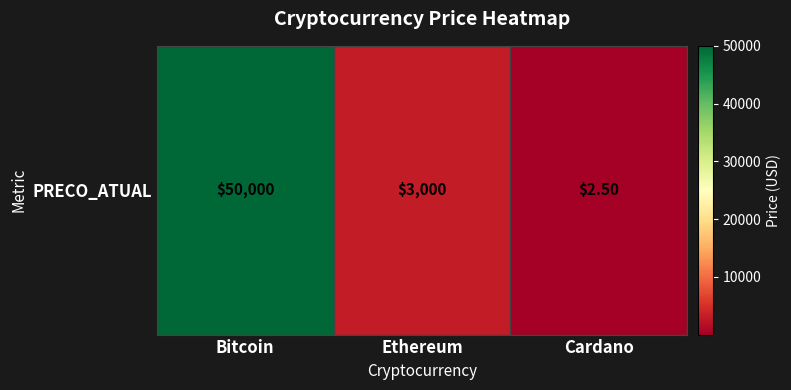

Reading left to right, extract all data points from this chart.

50000.0	3000.0	2.5